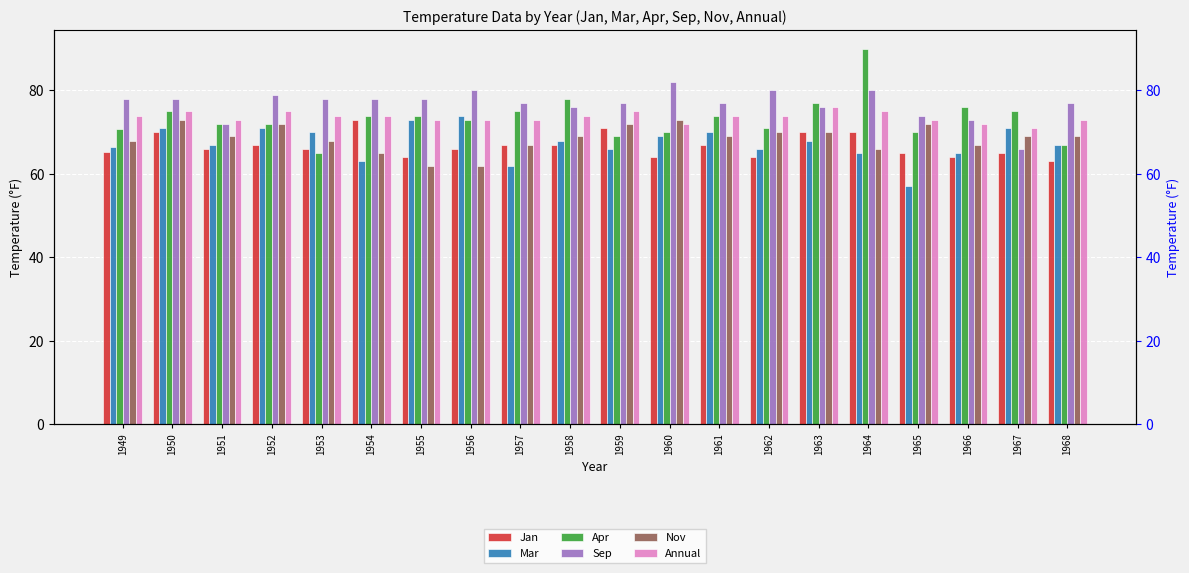

Is the value of Nov at 1958 greater than the value of Annual at 1955?

No